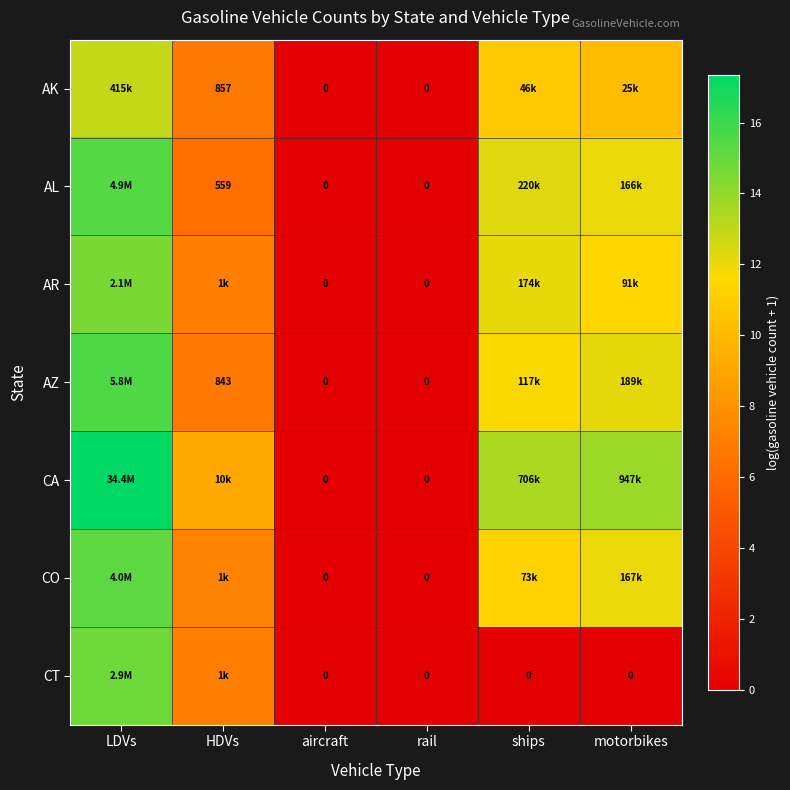

What is the difference between the CA values at LDVs and HDVs?

8.1